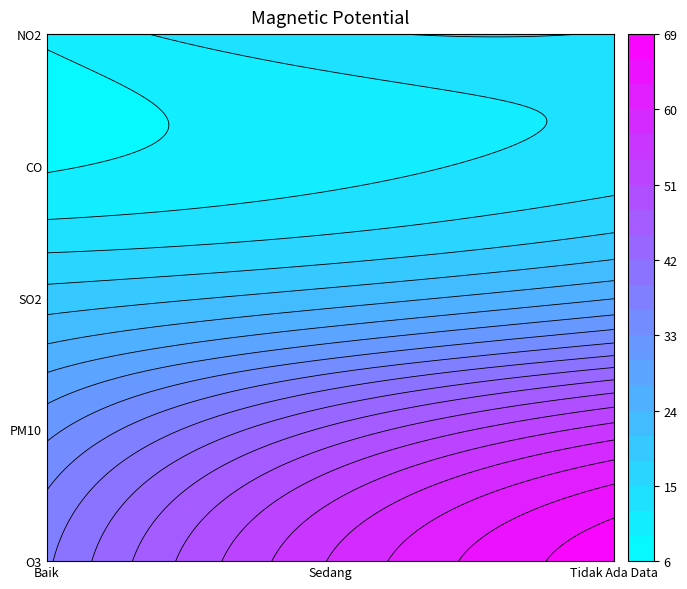

What is the difference between the NO2 values at Baik and Tidak Ada Data?

5.0